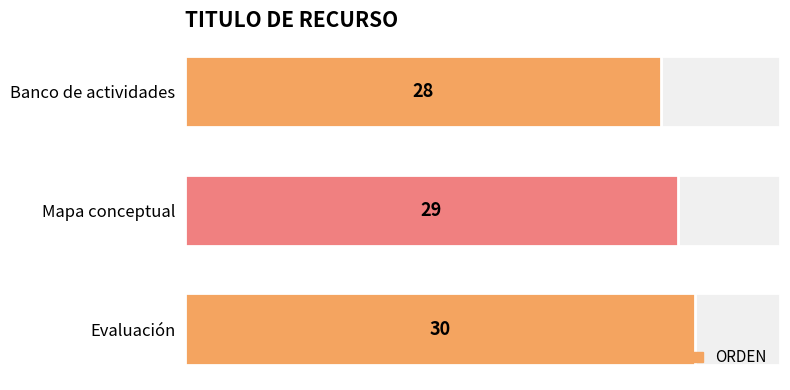

Read the value at Evaluación.

30